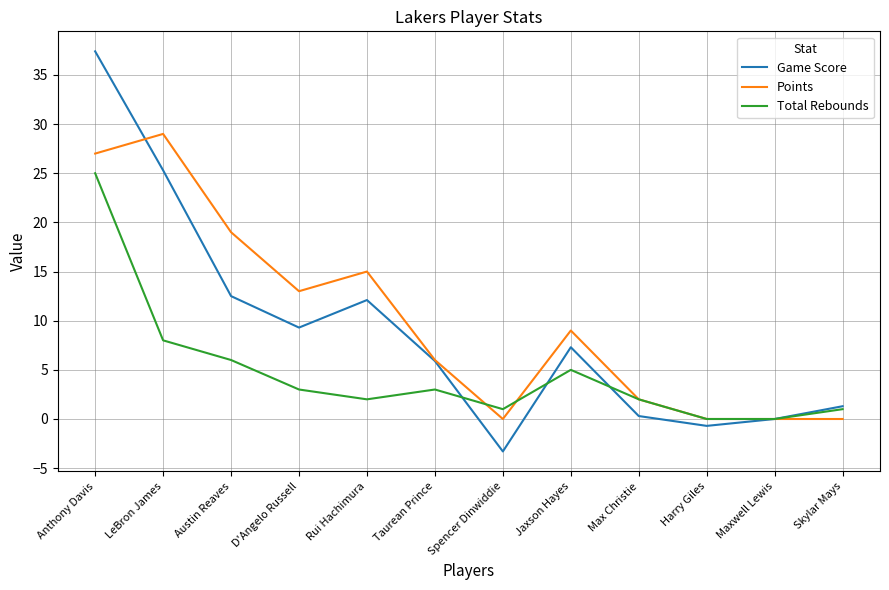

What position from the left is LeBron James?

2